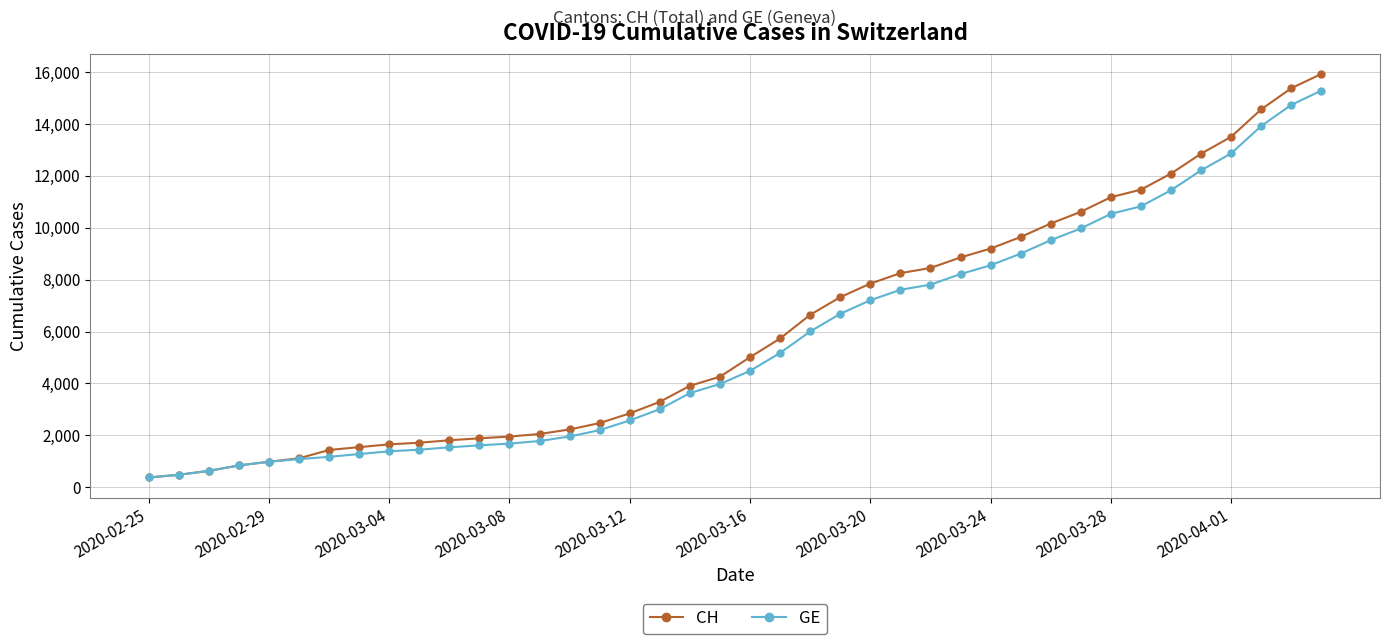

Which series has the largest range (max minus min)?

CH